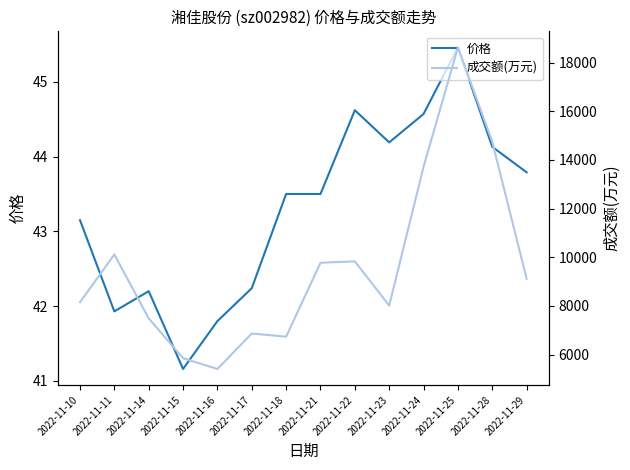

The 成交额(万元) series shows 13719.0 at 2022-11-24. True or false?

True